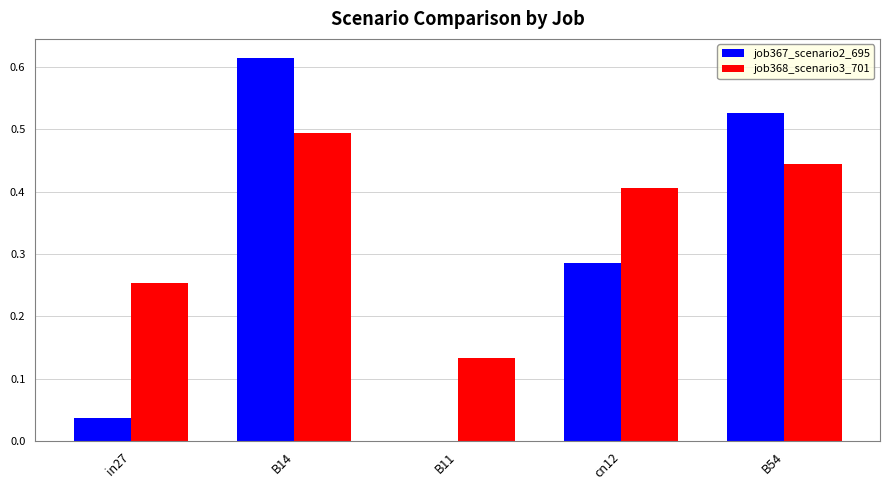

At which category is the sum across all series the highest?

B14